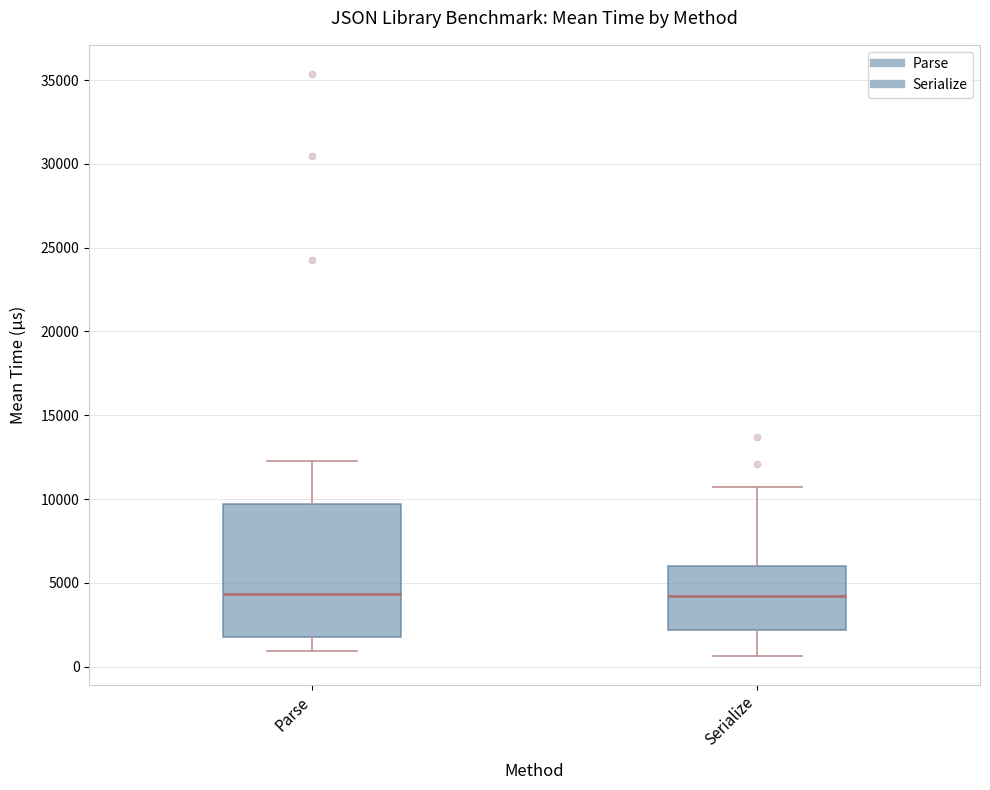

Comparing the boxes themselves (not the whiskers), which one is the tallest?

Parse